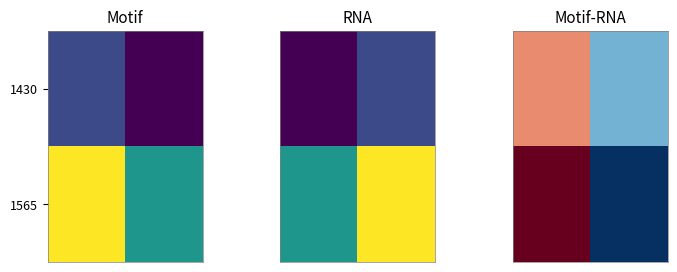

How many data points in 1565 are above 13?

1